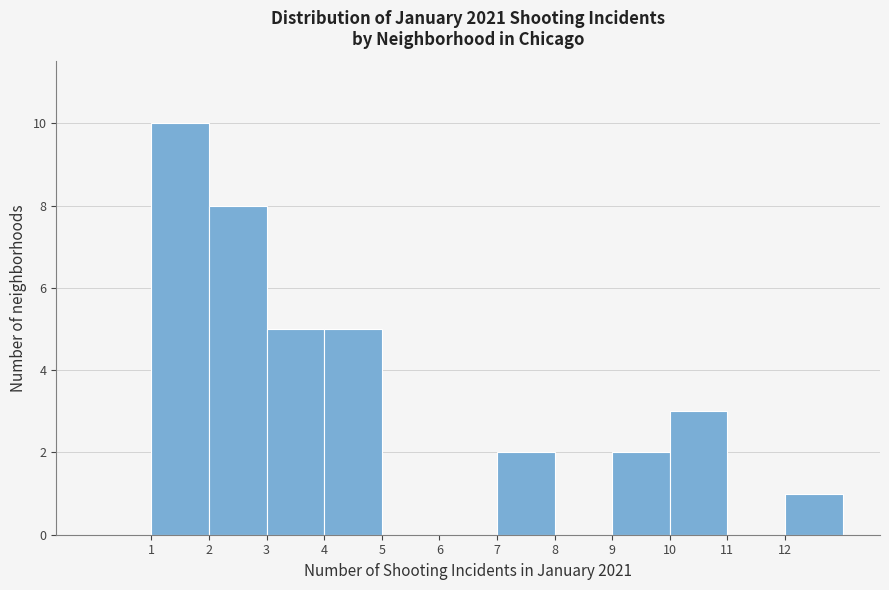

Over which range of the x-axis is the bar tallest?

1 to 2